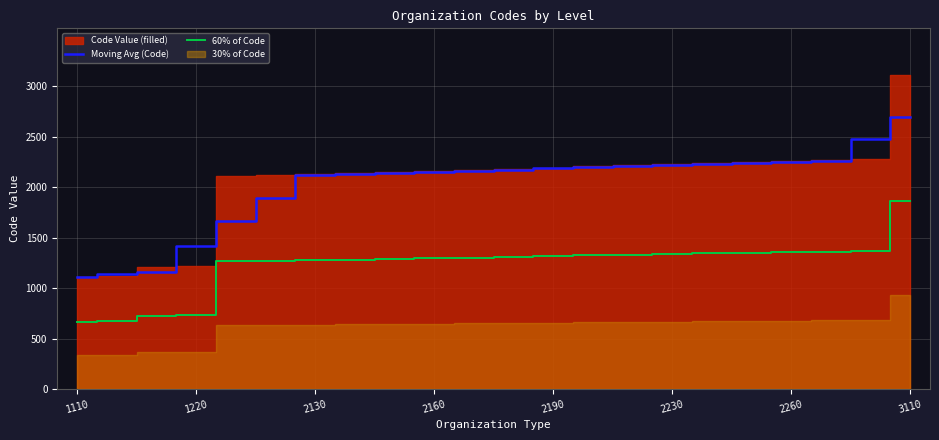

True or false: 60% of Code and Moving Avg (Code) cross at least once.

False